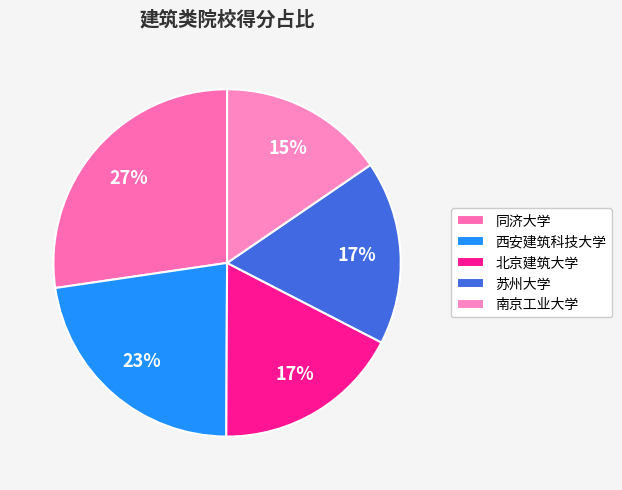

To the nearest percent, what is the combined percentage of 苏州大学 and 同济大学?

44%